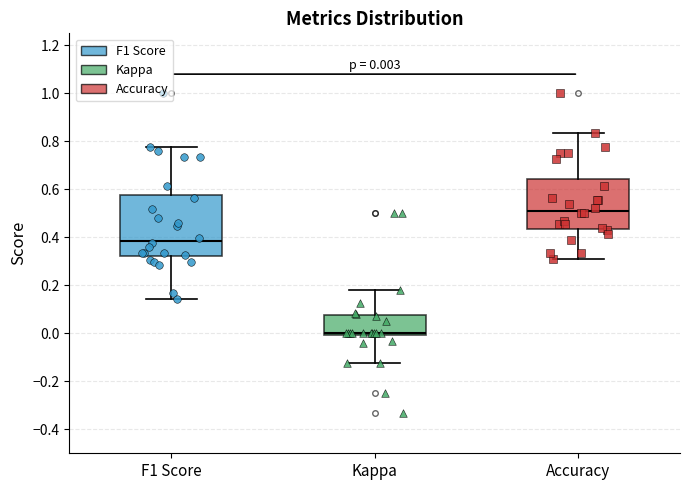

Comparing the boxes themselves (not the whiskers), which one is the tallest?

F1 Score